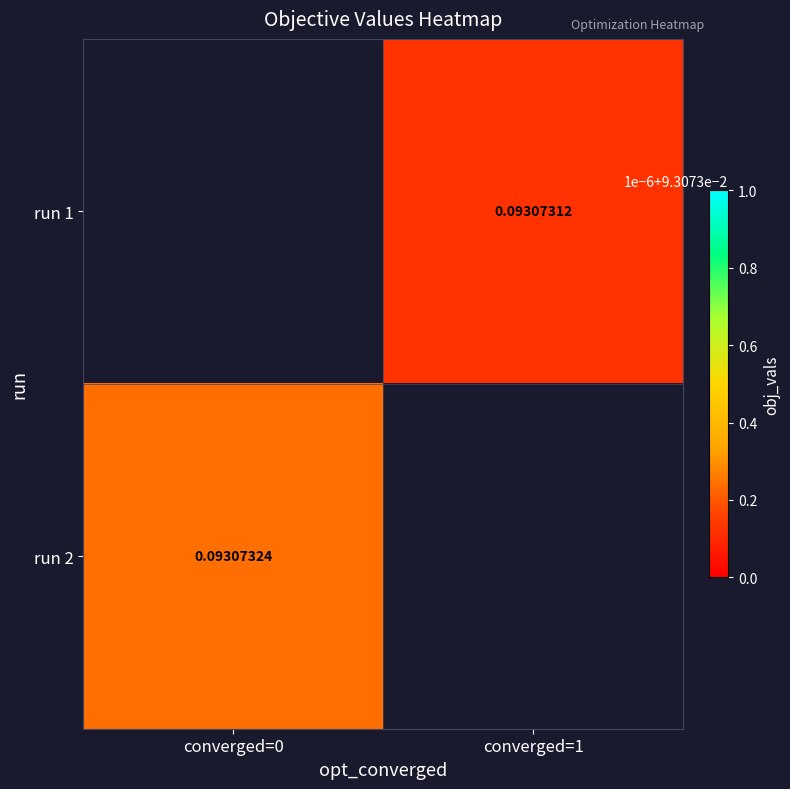

How many positive values does the run 1 series have?

1